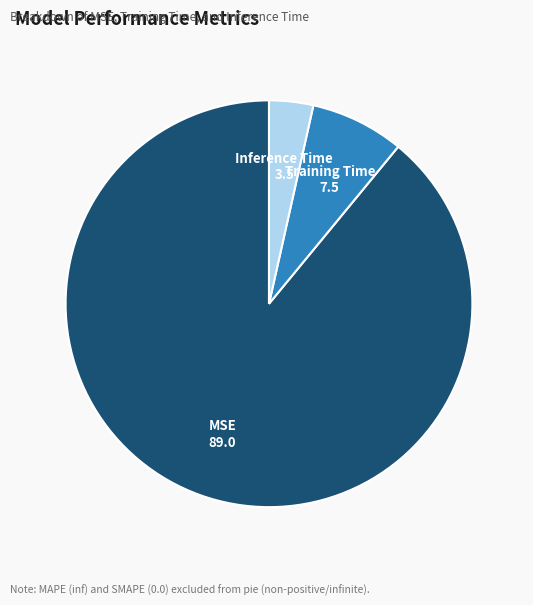

Which slice is the largest?

MSE